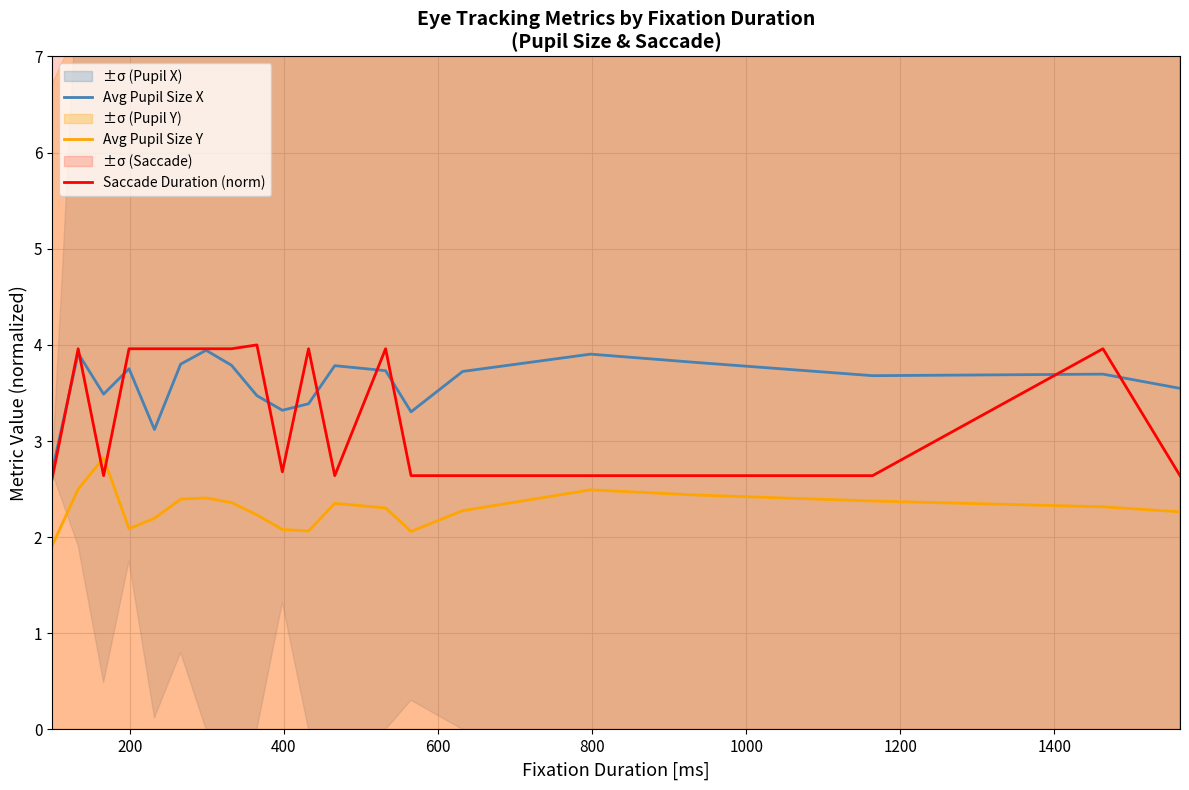

Rank the series by their average value, from highest to lowest.

Avg Pupil Size X, Saccade Duration (norm), Avg Pupil Size Y